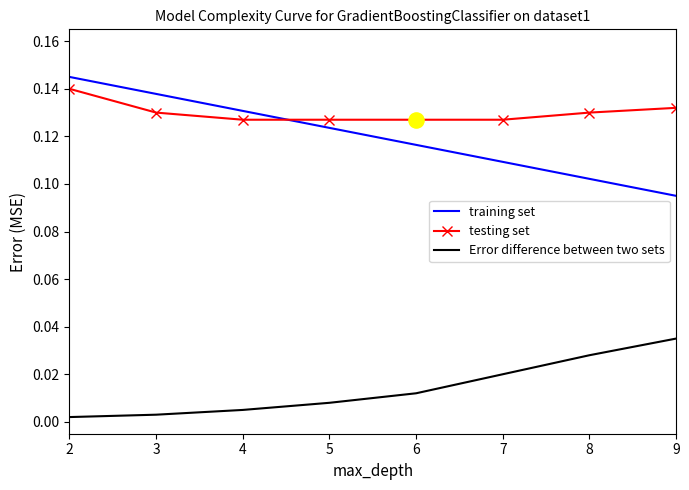

At how many categories does at least one series exceed 0?

8